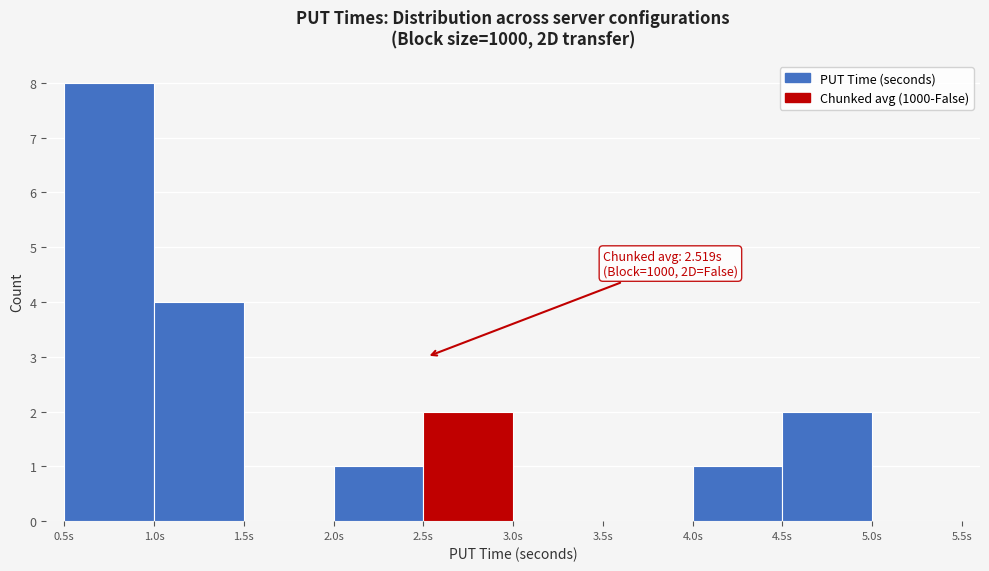

Over which range of the x-axis is the bar tallest?

0.5 to 1.0